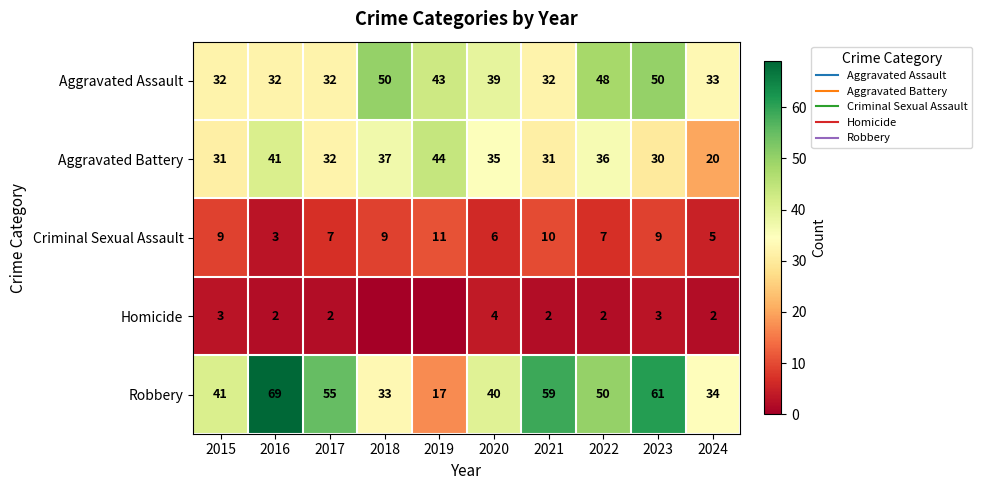

What is the maximum value for Criminal Sexual Assault?

11